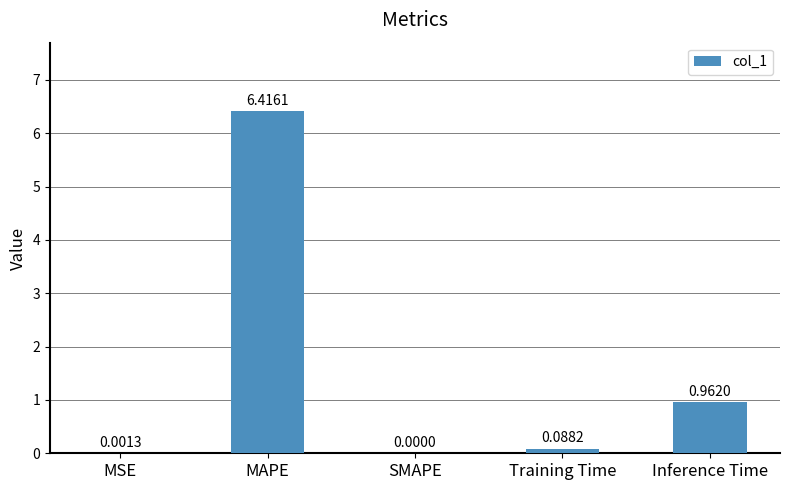

Is it true that the value at SMAPE is 0.0?

True